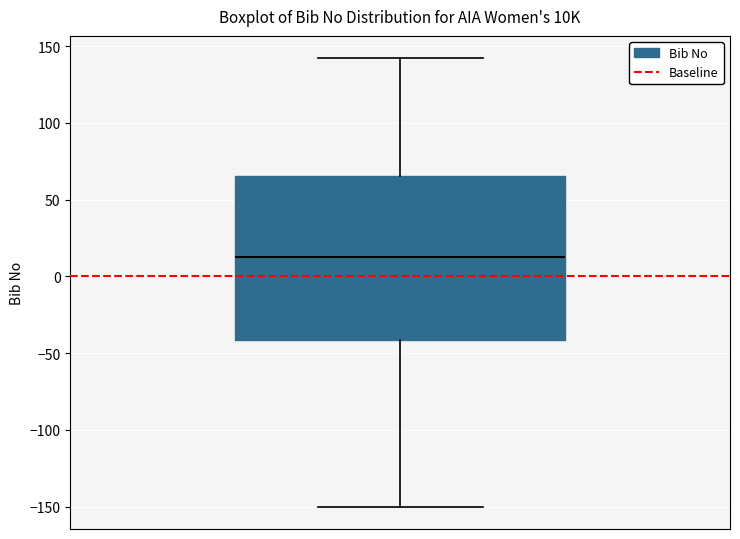

Transcribe this box plot: give where the median line is, the range the box spans, and where the two whiskers end, as read against the y-axis. The values are not printed on the chart, so give them approximately, as read against the axis.

median 15, box -40 to 65, whiskers -150 to 140